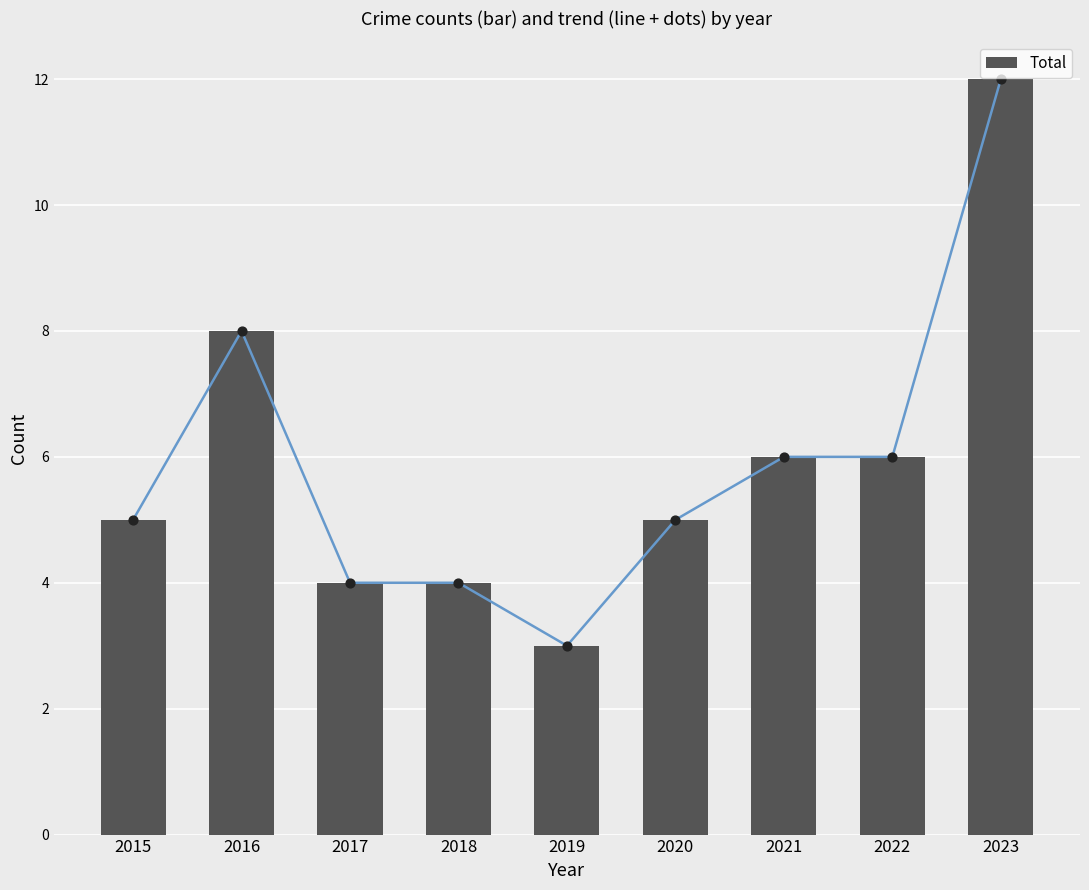

Approximately how many times larger is the value at 2019 compared to 2015?

0.6